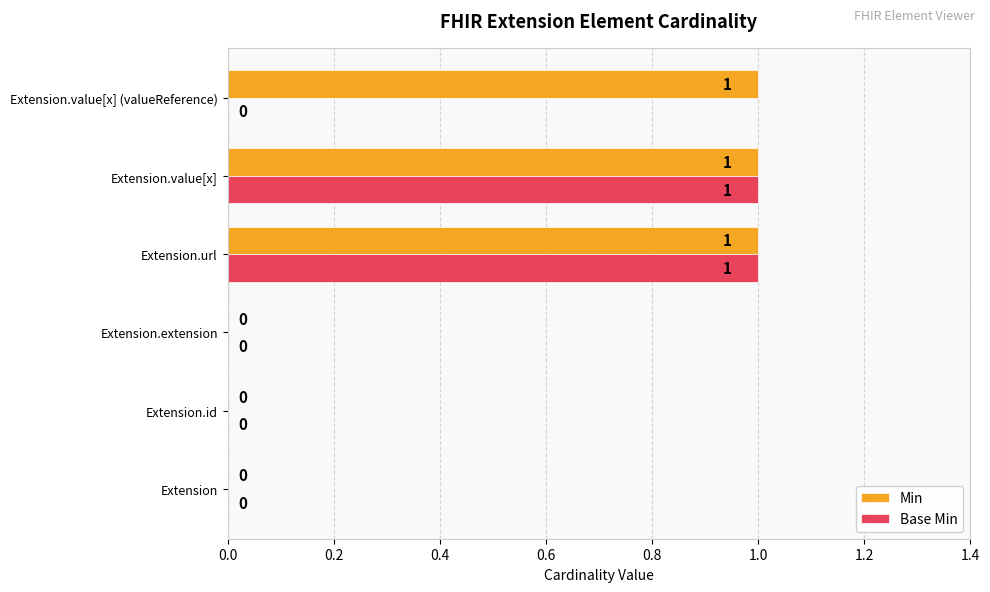

The value of Base Min at Extension is 0. True or false?

True